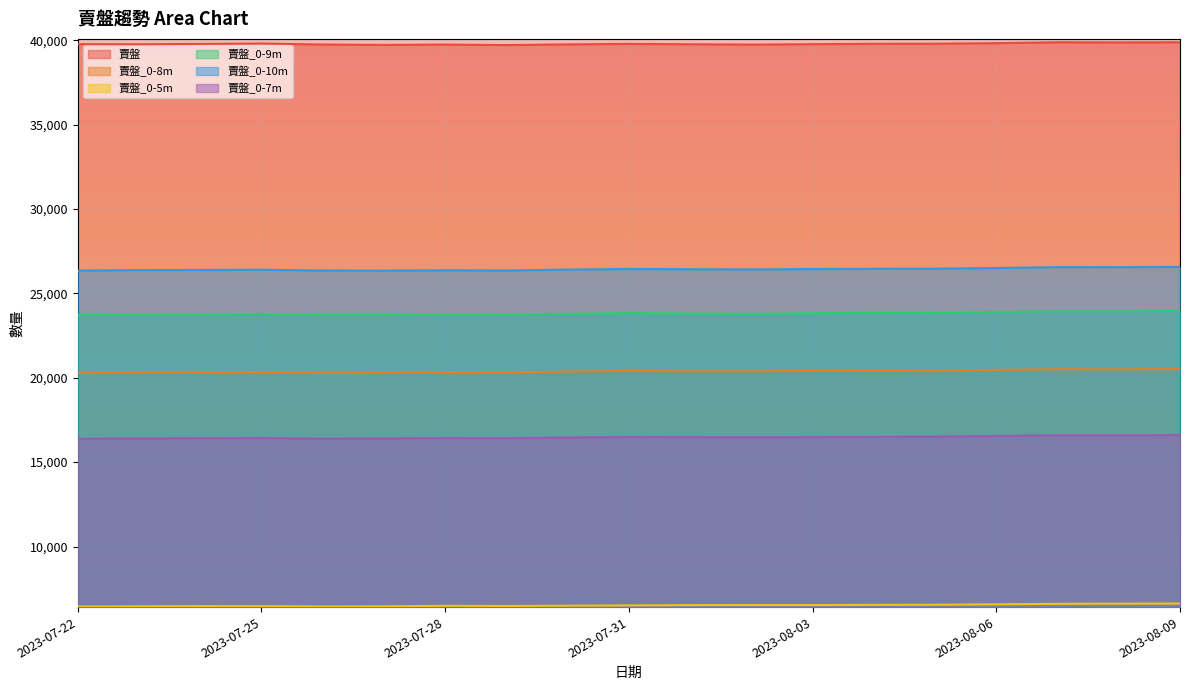

What position from the right is 2023-08-09?

1